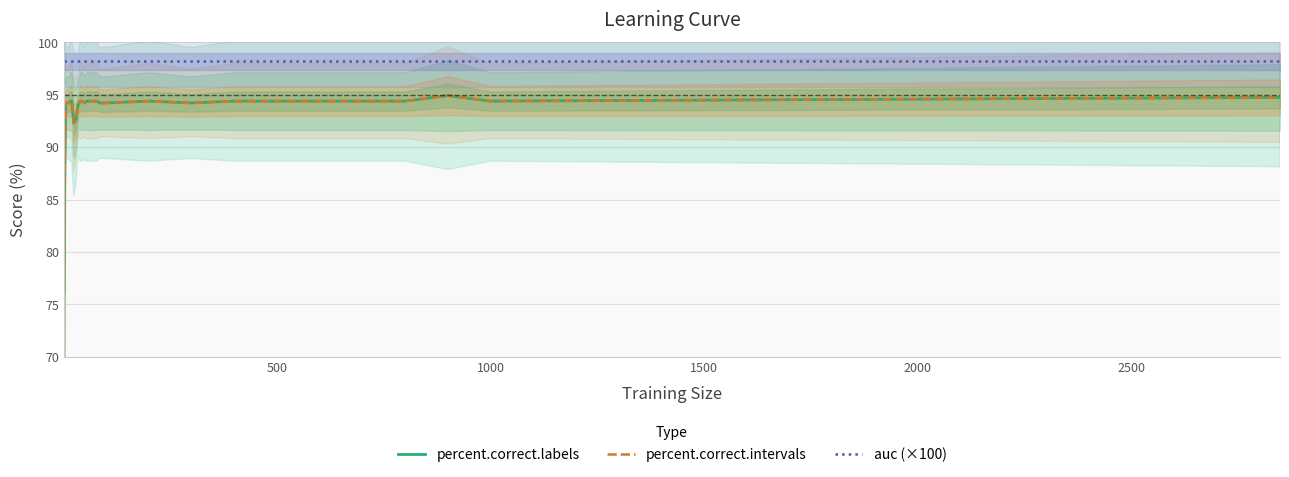

Is it true that auc (×100) equals 131.3 at 30?

False